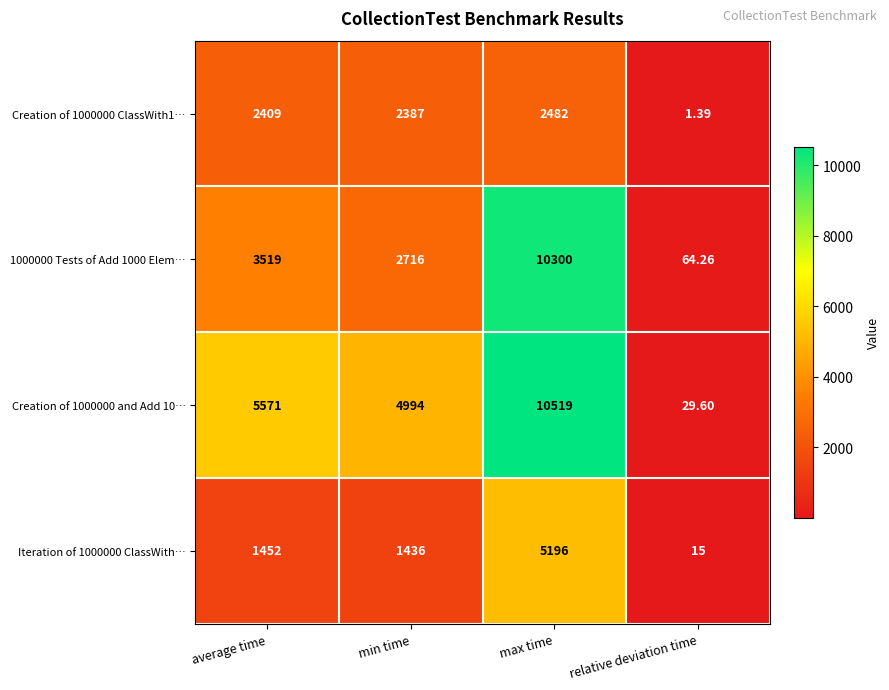

At which label is Creation of 1000000 and Add 10… closest to 5274?

min time